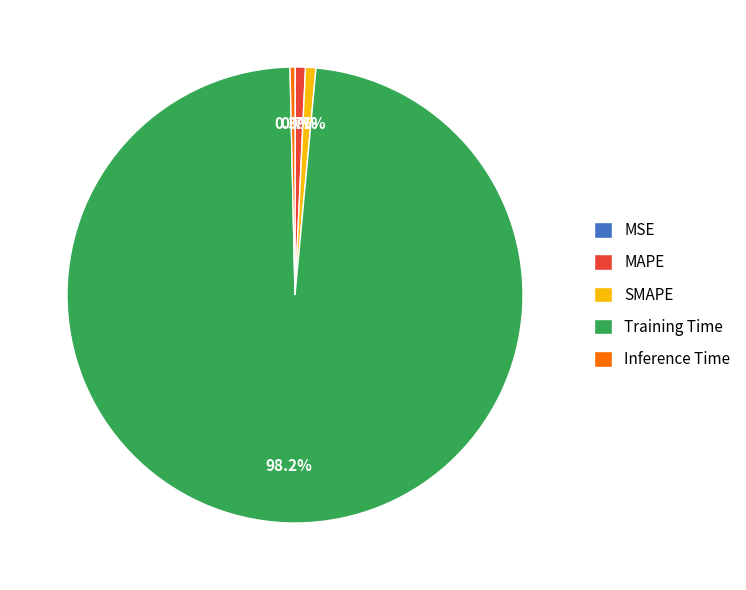

What is the largest slice in the pie chart?

Training Time